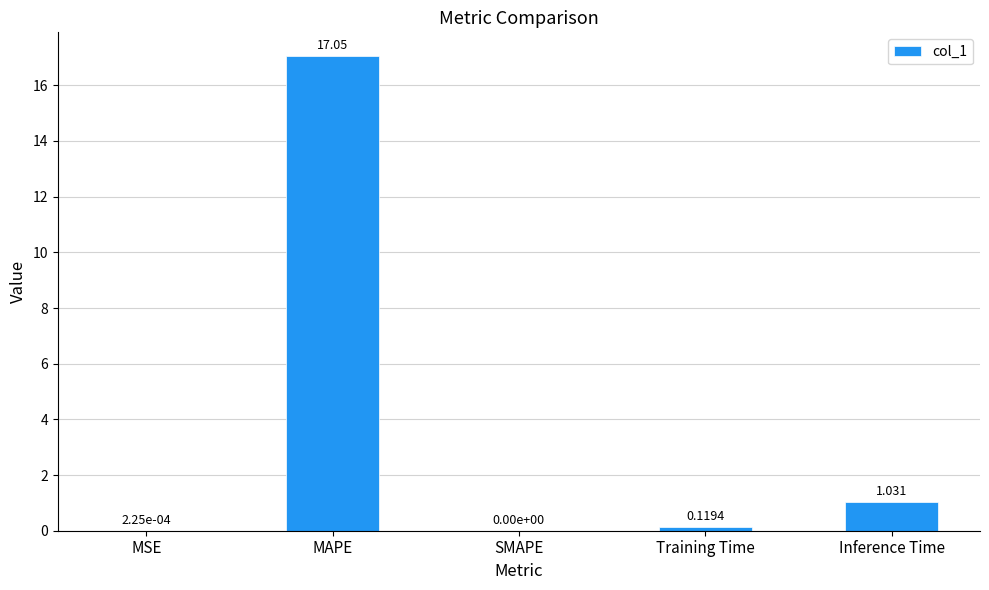

Between Training Time and SMAPE, which is larger?

Training Time